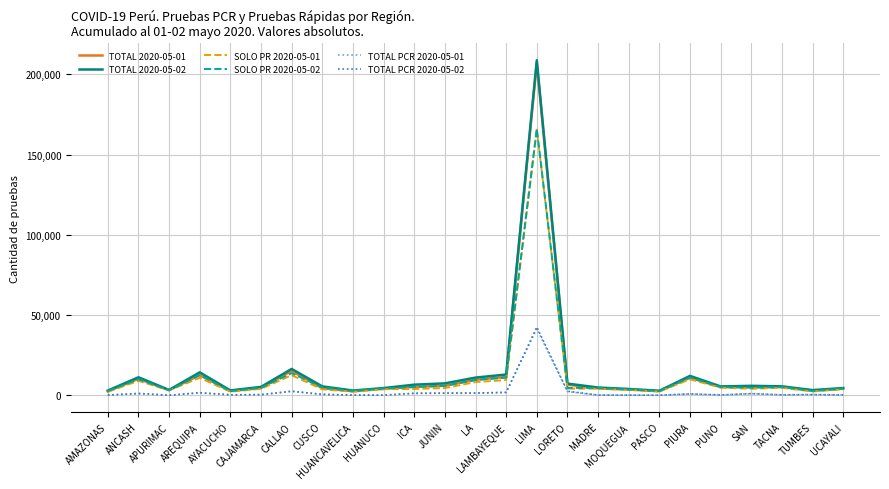

Does the chart have visible grid lines?

Yes